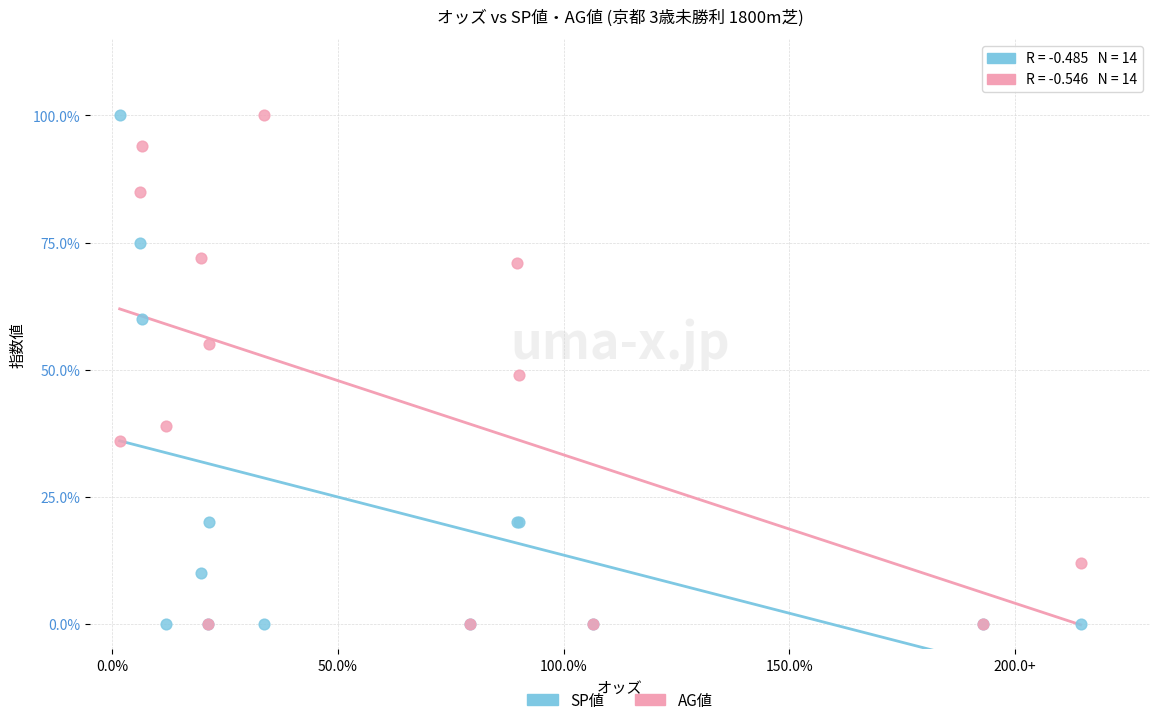

What are all the series names shown in the legend?

SP値, AG値